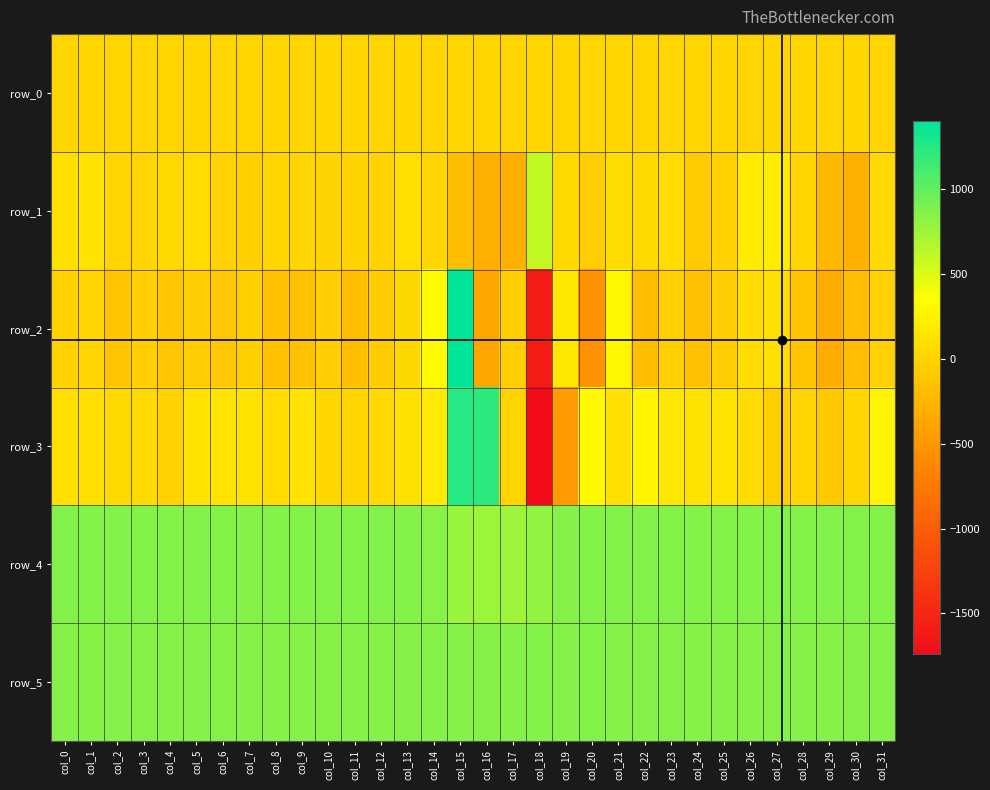

Between col_1 and col_13, which is larger?

col_13